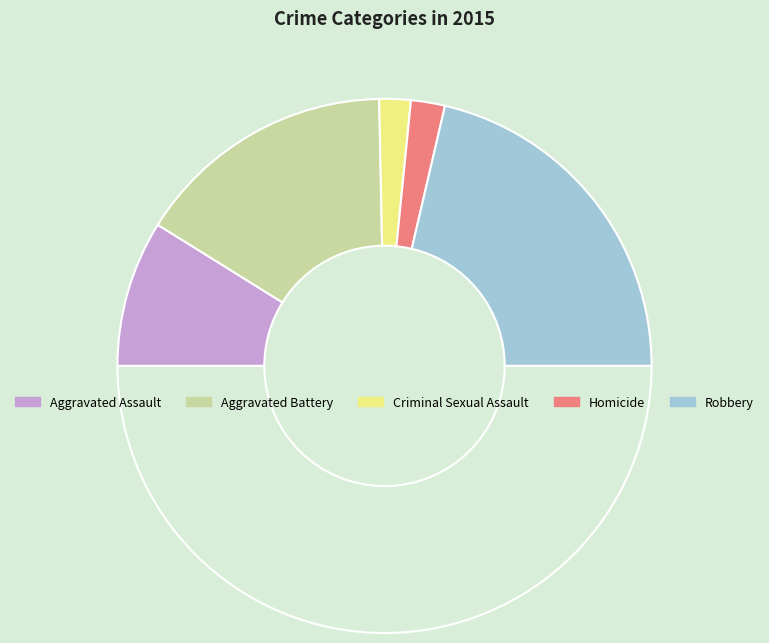

To the nearest percent, what is the difference between the largest and smallest slice percentages?

39%